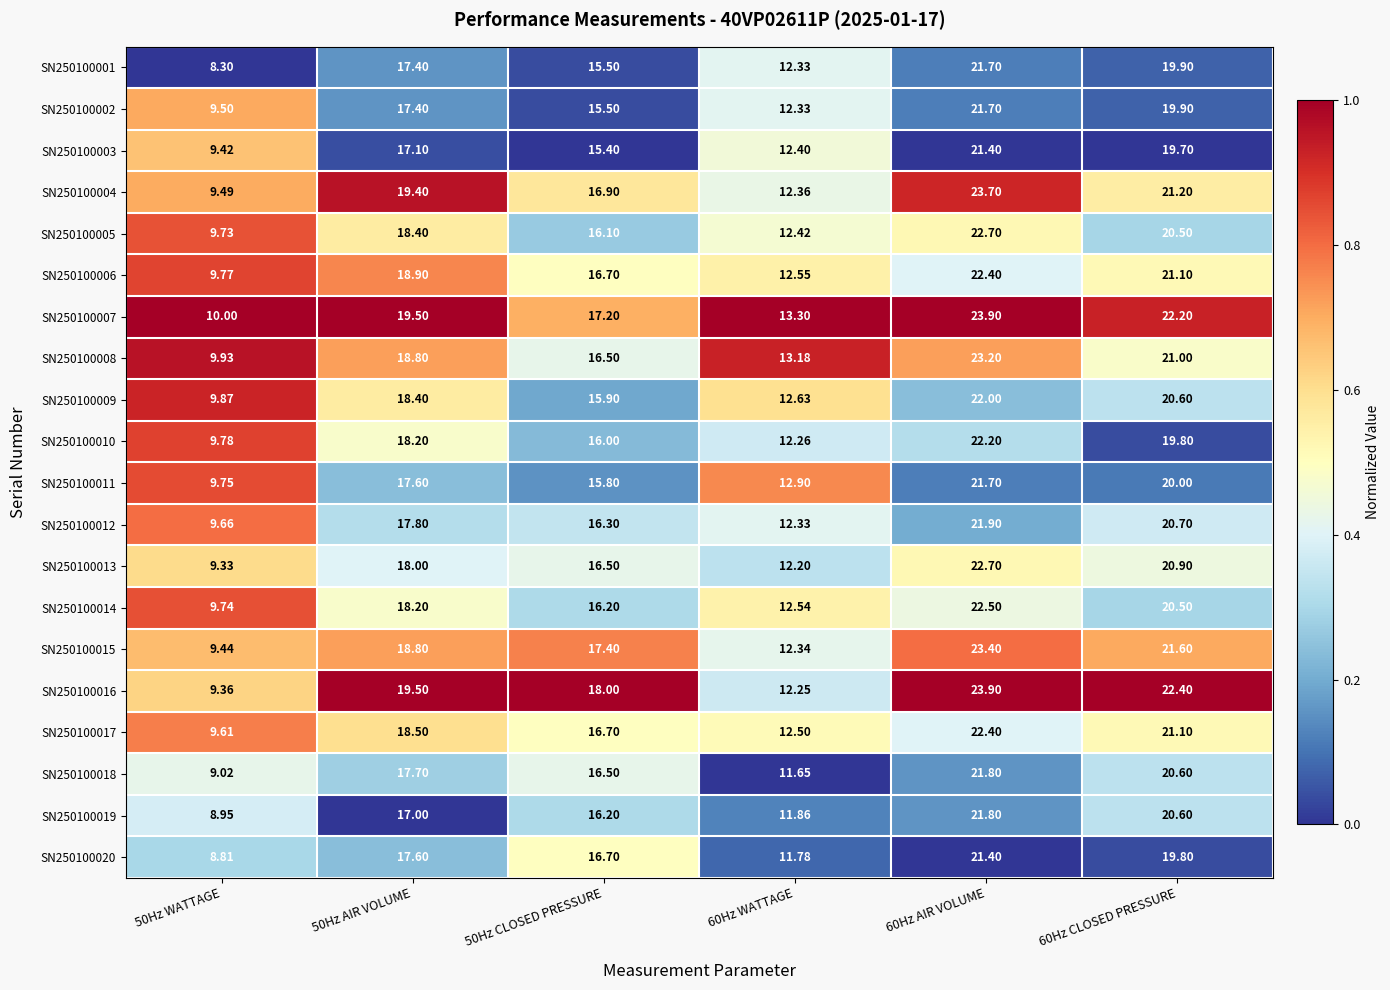

Which series has the largest total across all categories?

SN250100007